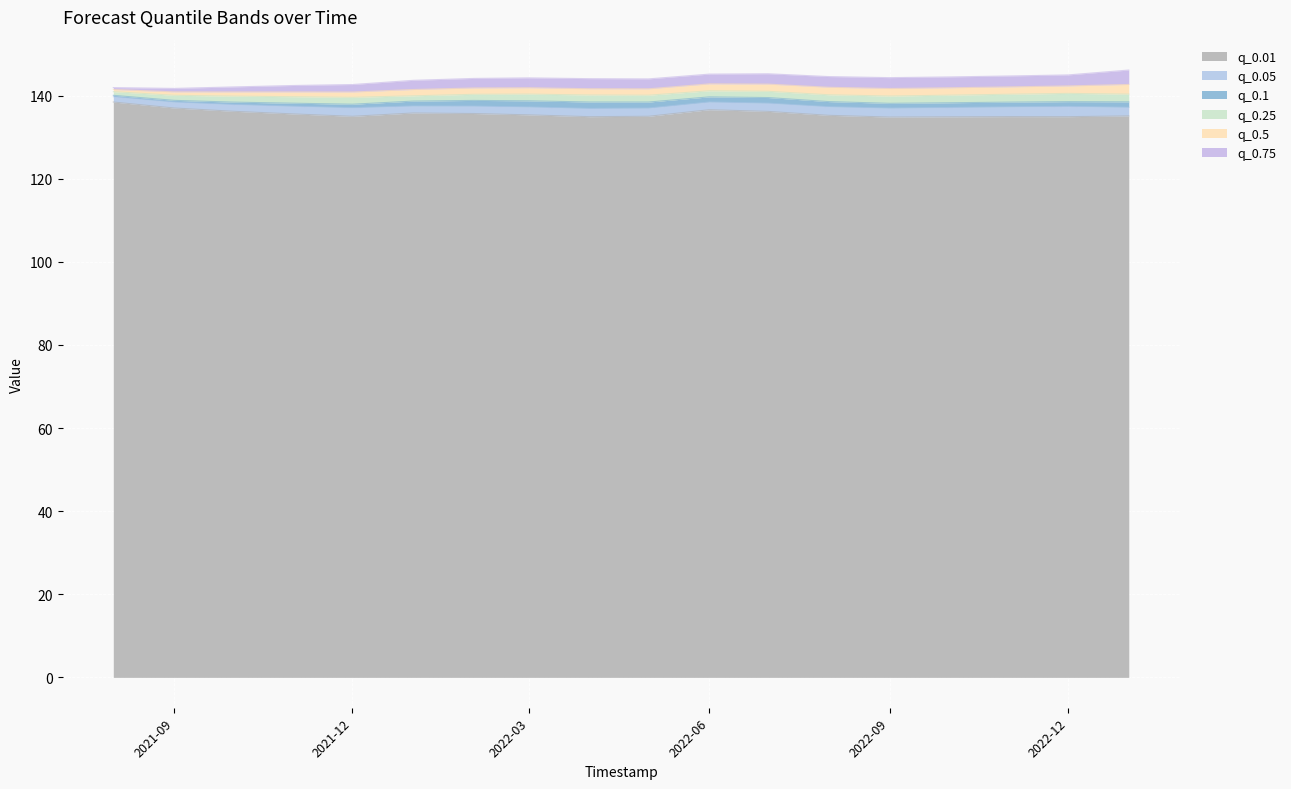

Is it true that q_0.05 equals 137.5 at 2022-02-01?

True